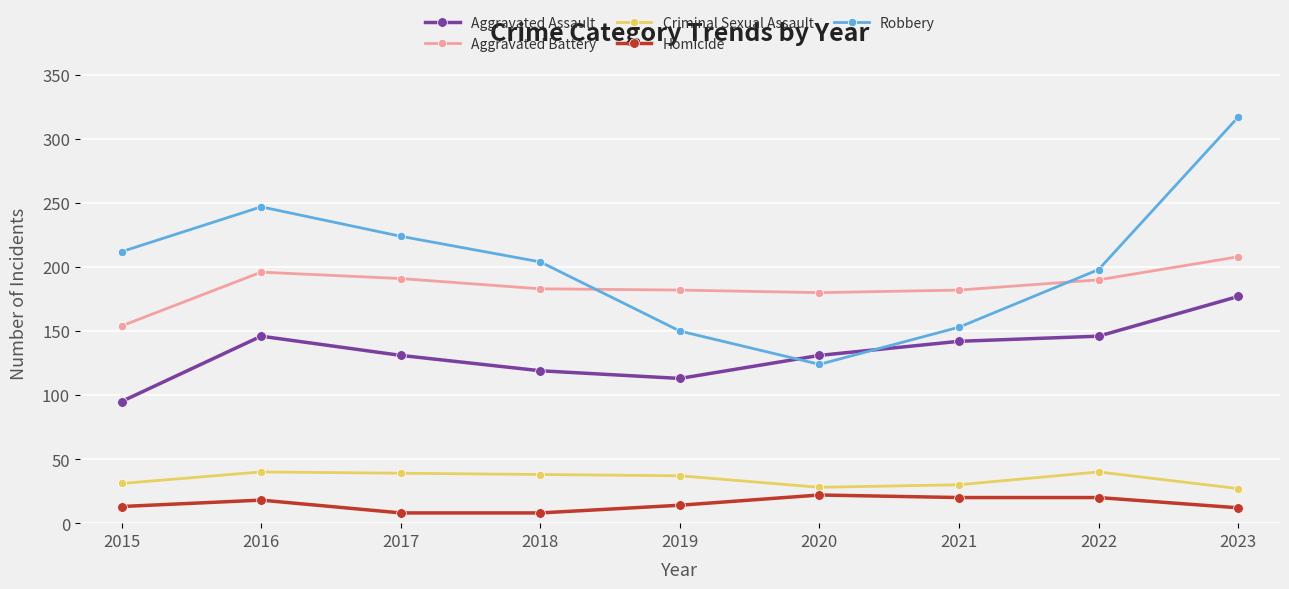

What are all the series names shown in the legend?

Aggravated Assault, Aggravated Battery, Criminal Sexual Assault, Homicide, Robbery